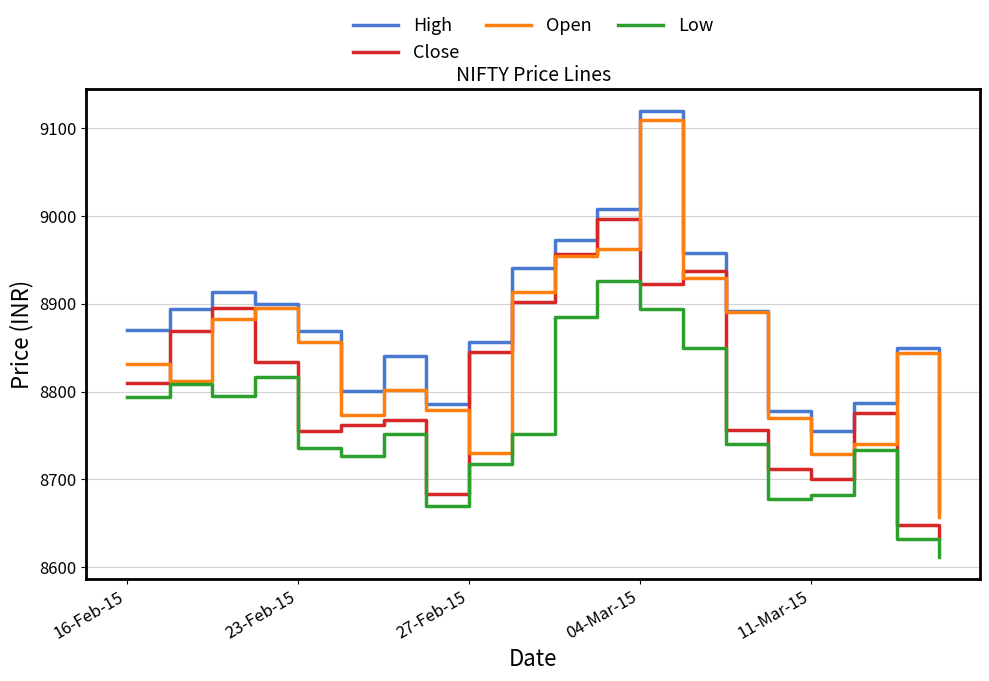

Rank the series by their average value, from lowest to highest.

Low, Close, Open, High